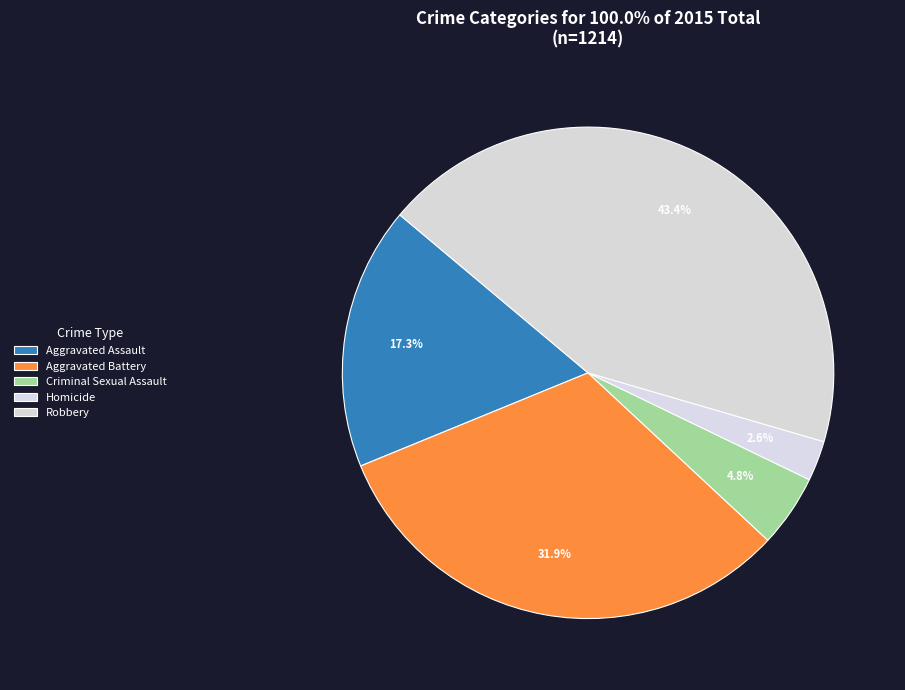

Rank the categories by value from lowest to highest.

Homicide, Criminal Sexual Assault, Aggravated Assault, Aggravated Battery, Robbery